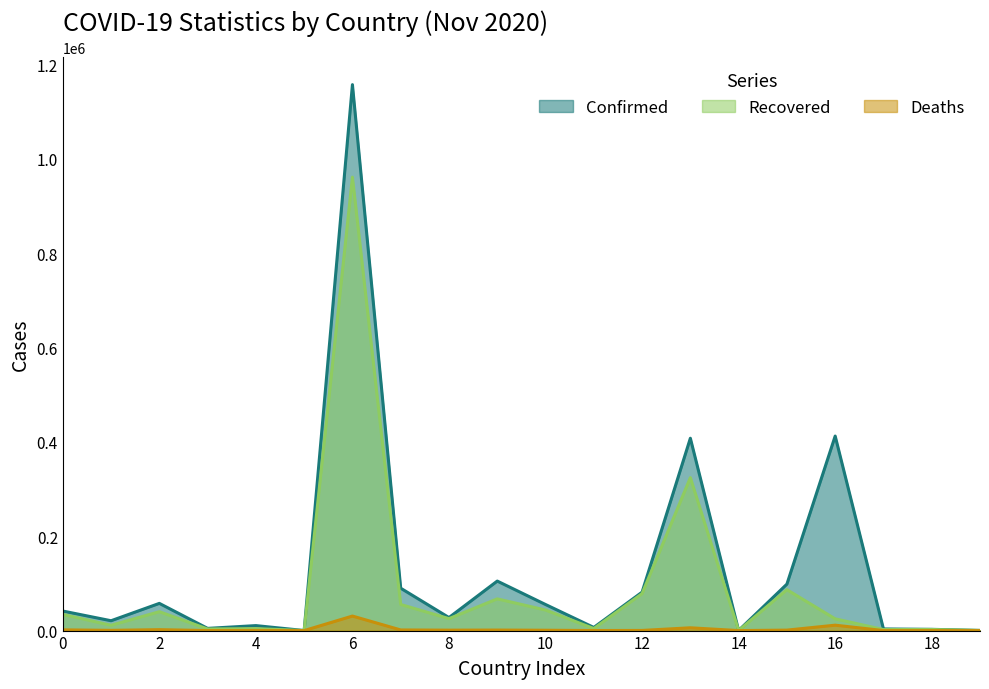

What is the greatest value displayed?

1157179